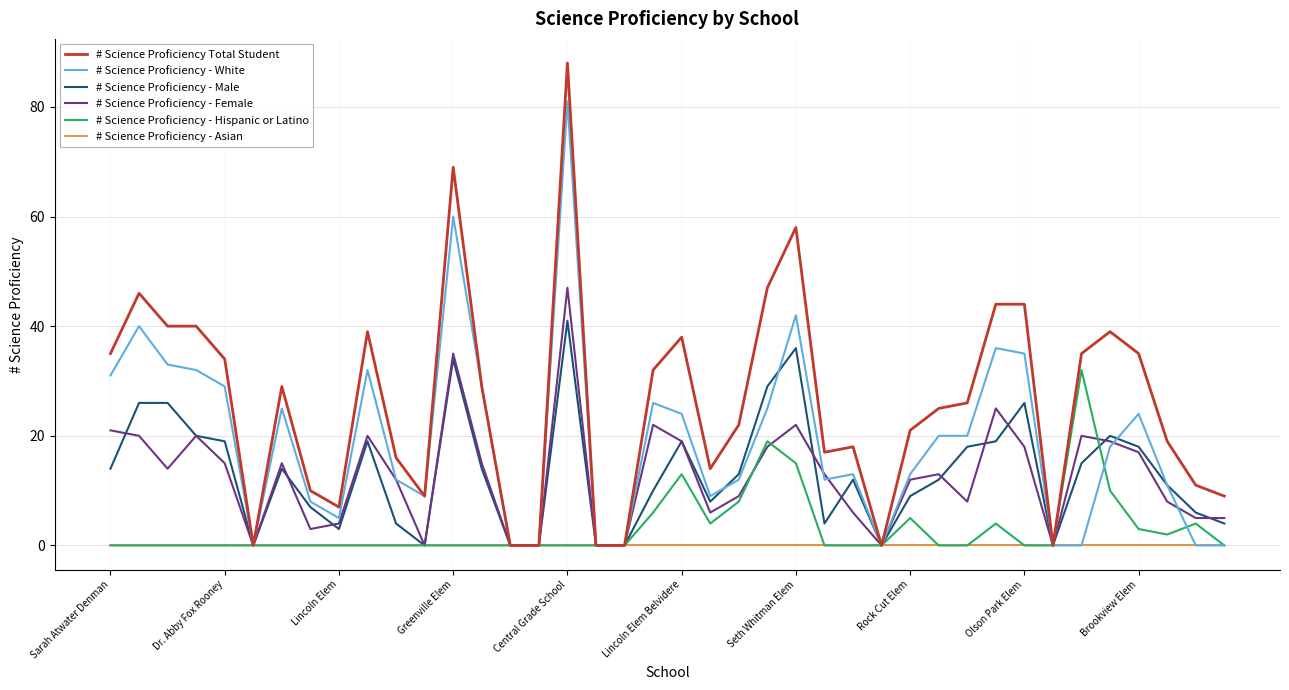

Which series has the largest total across all categories?

# Science Proficiency Total Student